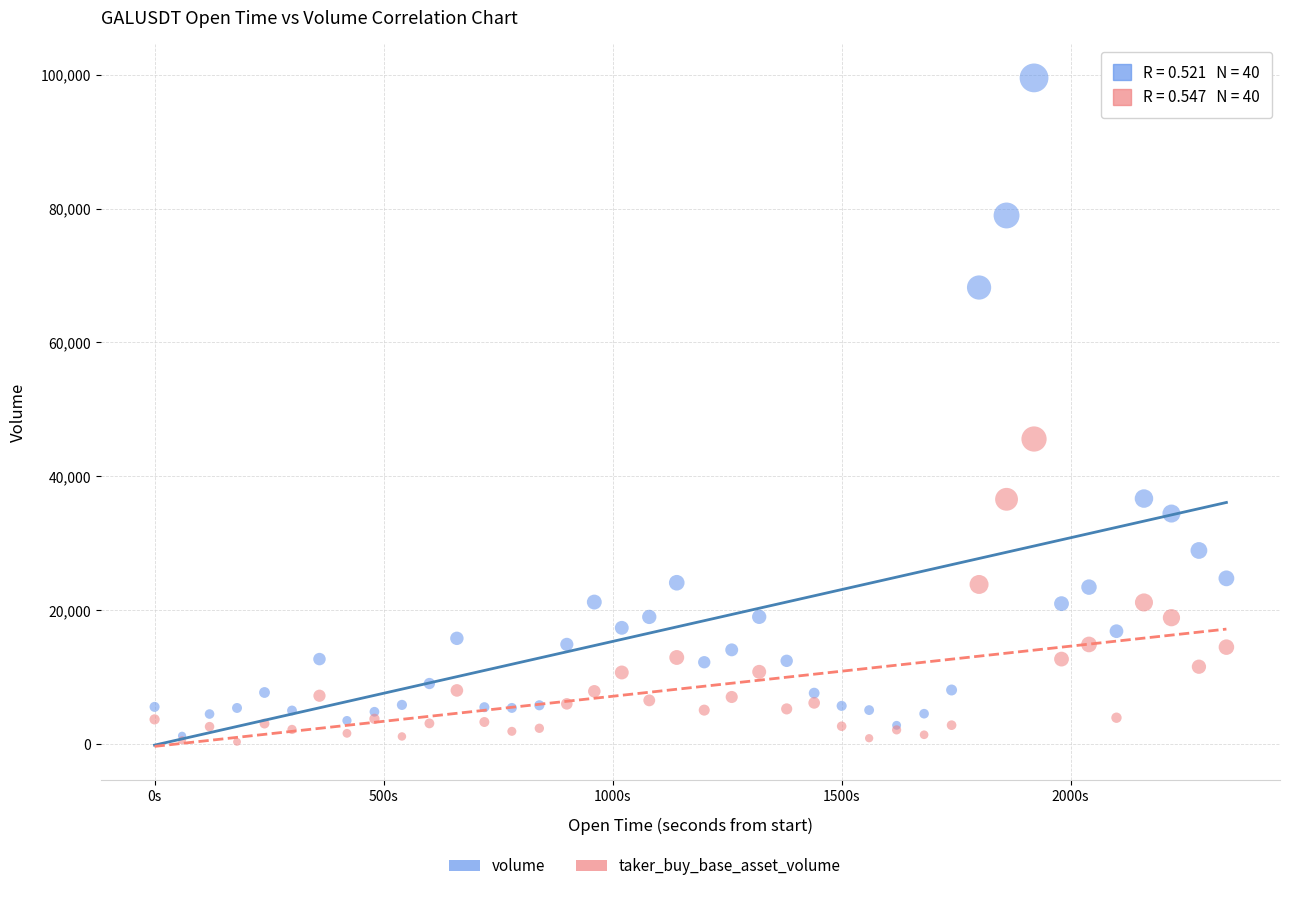

Across all series, what Y value is closest to 49920?

45567